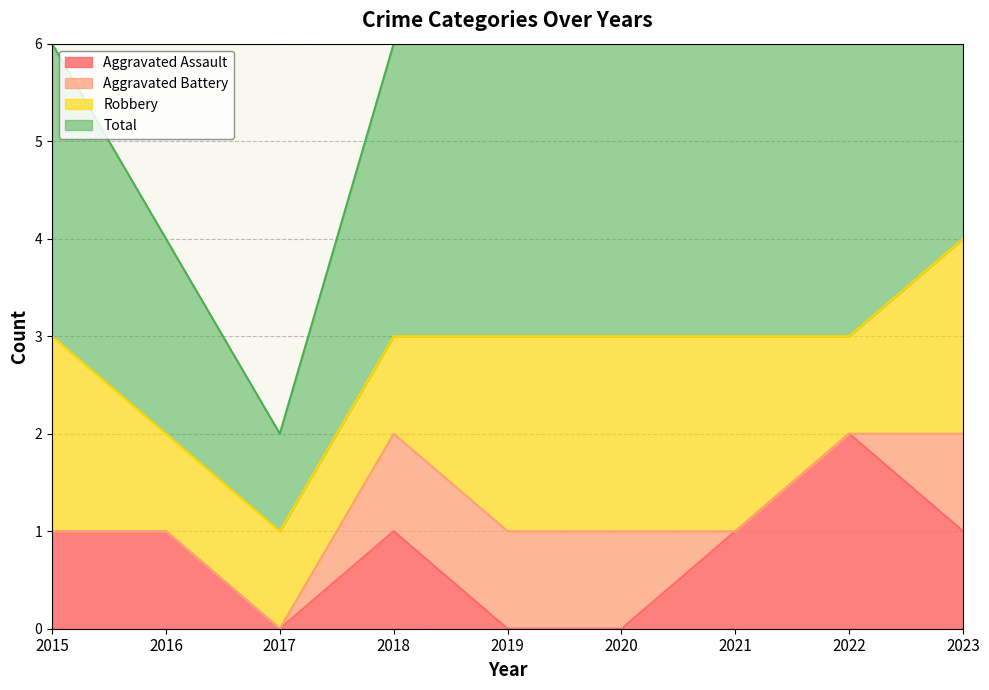

Which category has the highest value in the Aggravated Assault series?

2022